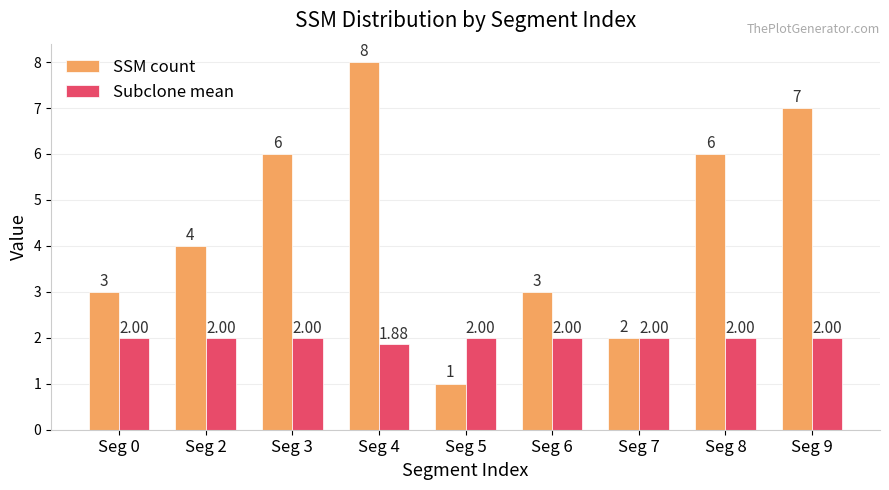

What is the approximate value of Subclone mean at Seg 9?

2.0